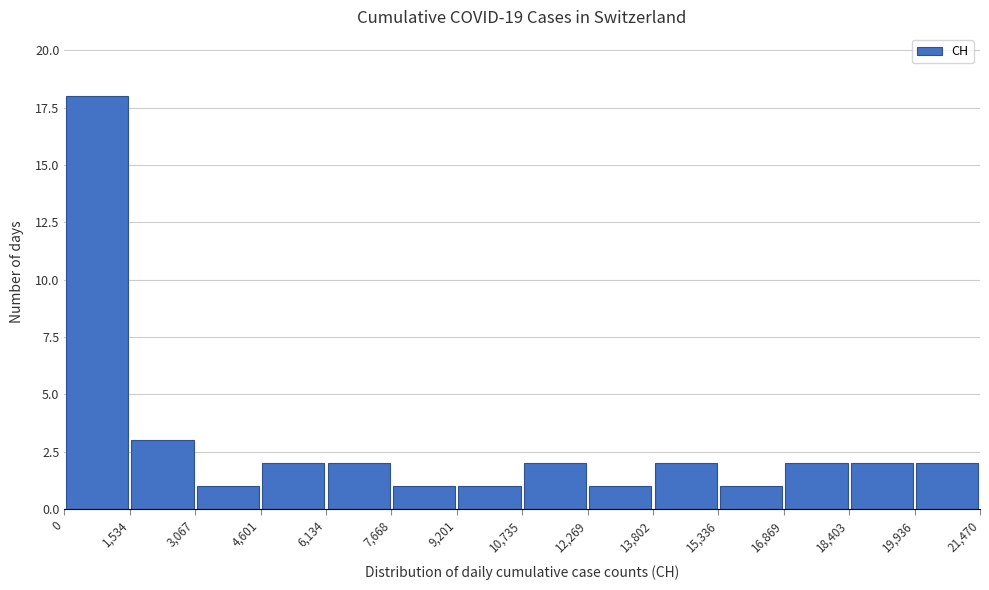

How tall is the bar that spans 16,869 to 18,403 on the x-axis? The values are not printed on the chart, so give them approximately, as read against the axis.

2